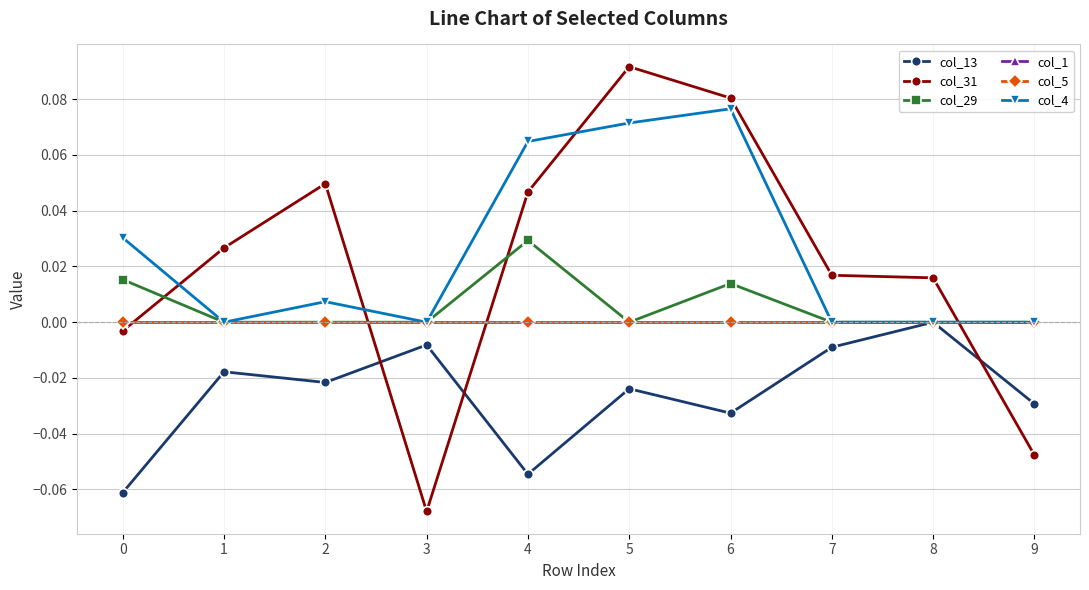

At how many categories does at least one series exceed 0?

8